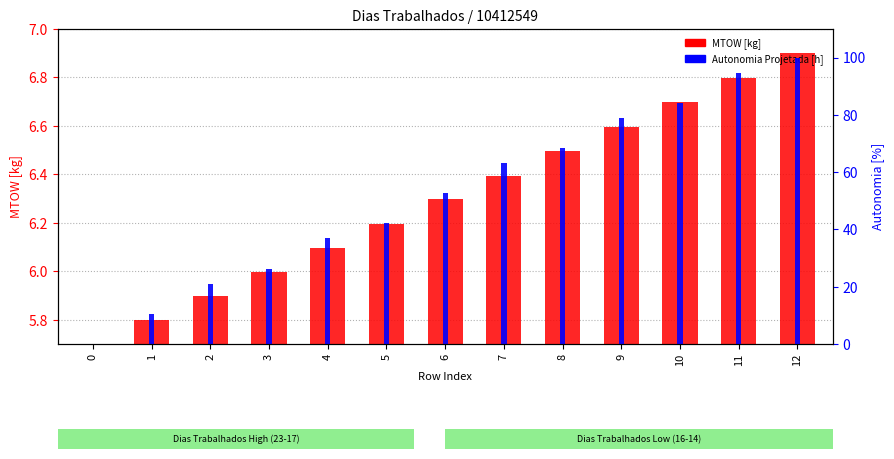

List the series in order of their peak value, highest first.

Autonomia Projetada [h], MTOW [kg]